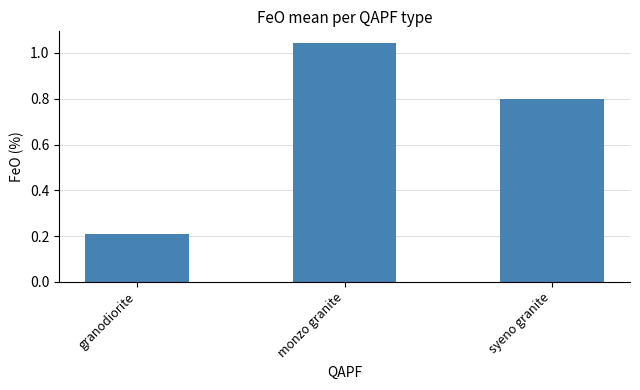

Count the number of data series in this chart.

1